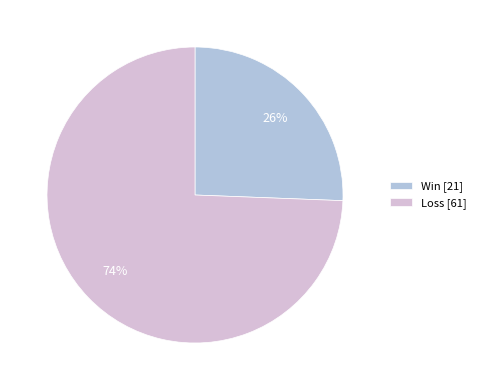

Is the sum of Loss [61] and Win [21] greater than half?

Yes